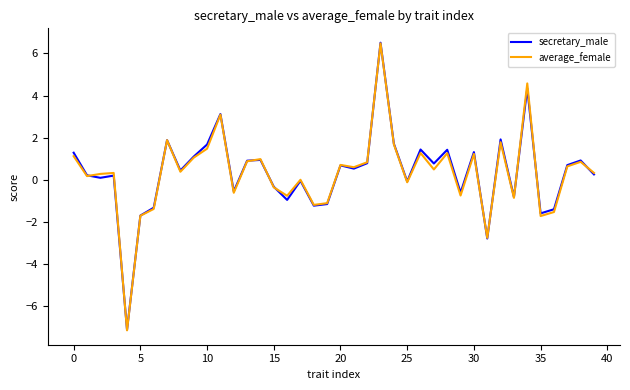

Which series has the largest range (max minus min)?

secretary_male